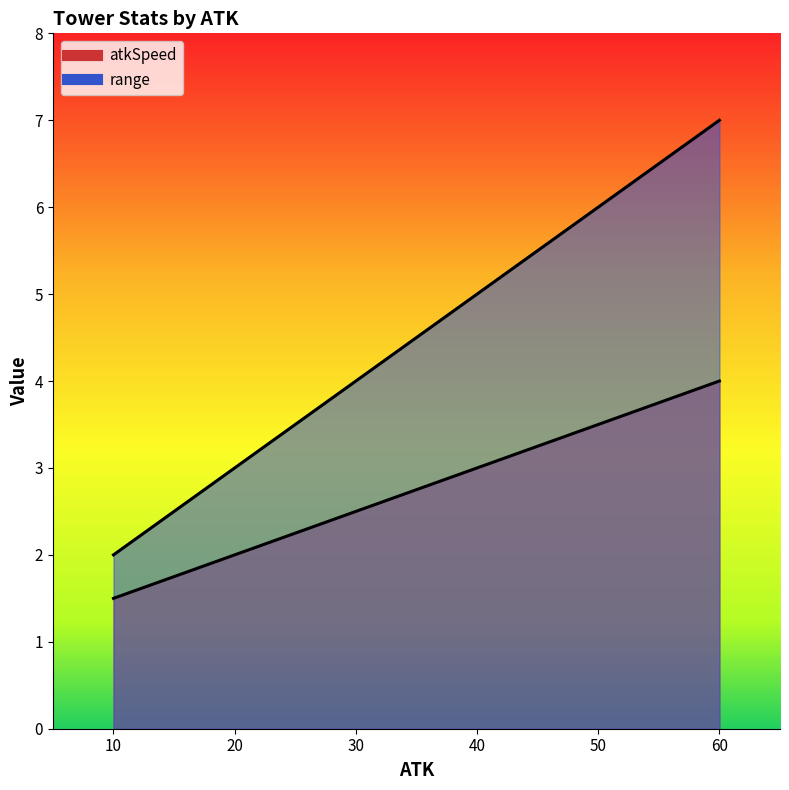

Rank the series by their average value, from highest to lowest.

range, atkSpeed